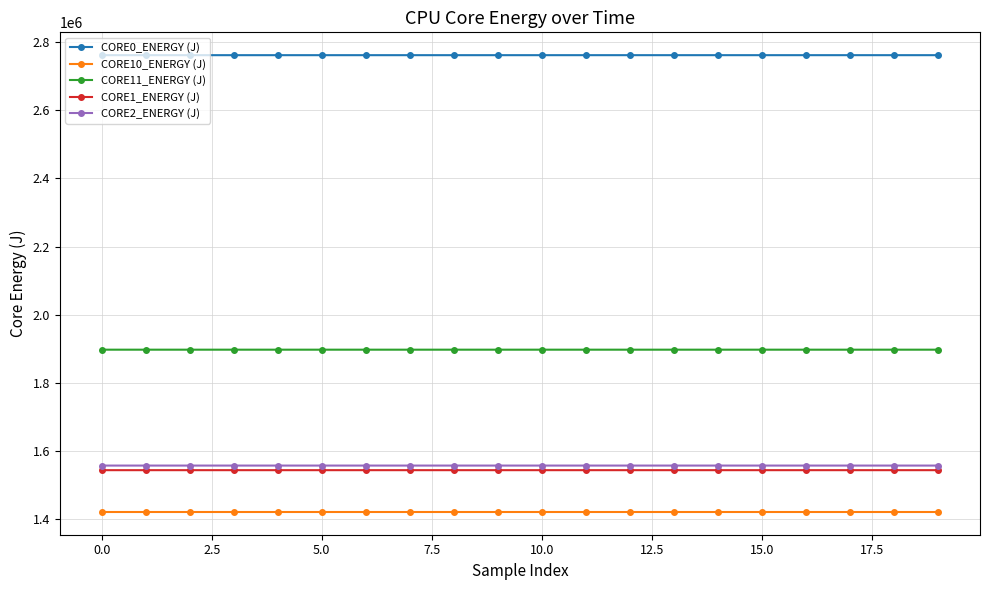

True or false: CORE10_ENERGY (J) and CORE0_ENERGY (J) intersect in this chart.

False